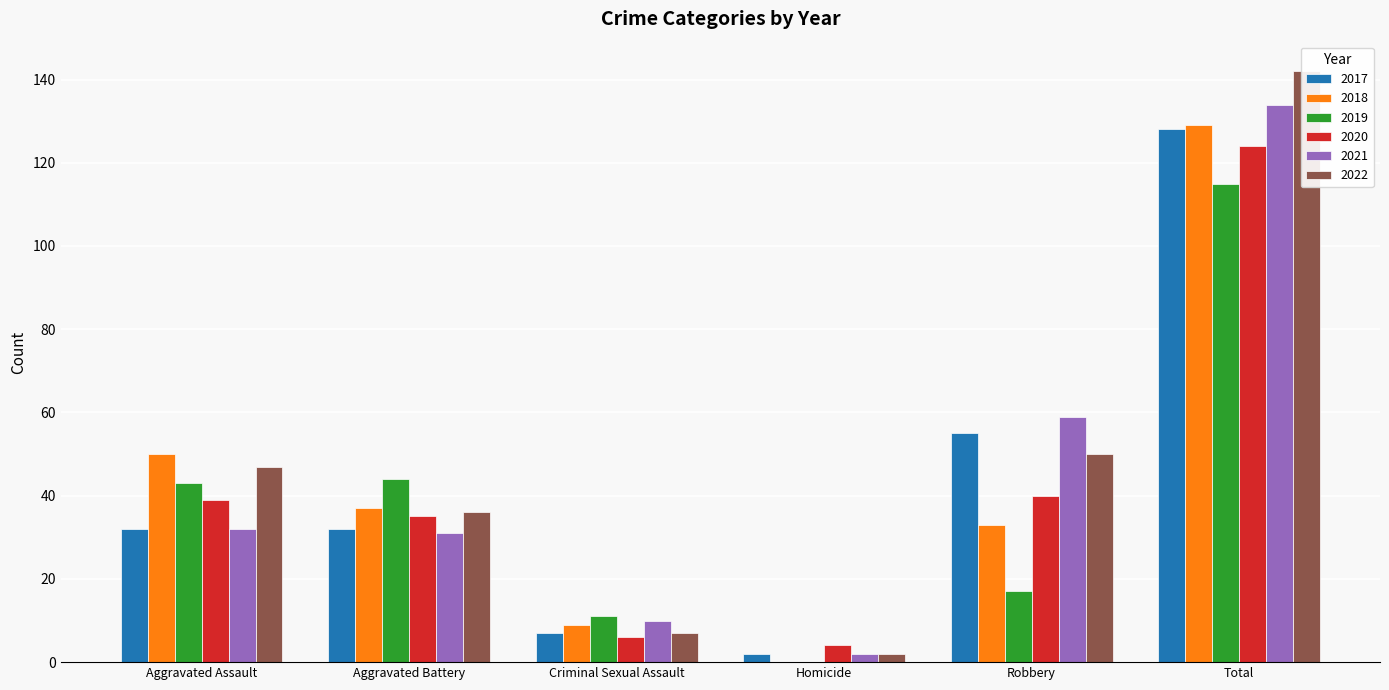

Is the value of 2019 at Homicide greater than the value of 2017 at Aggravated Battery?

No